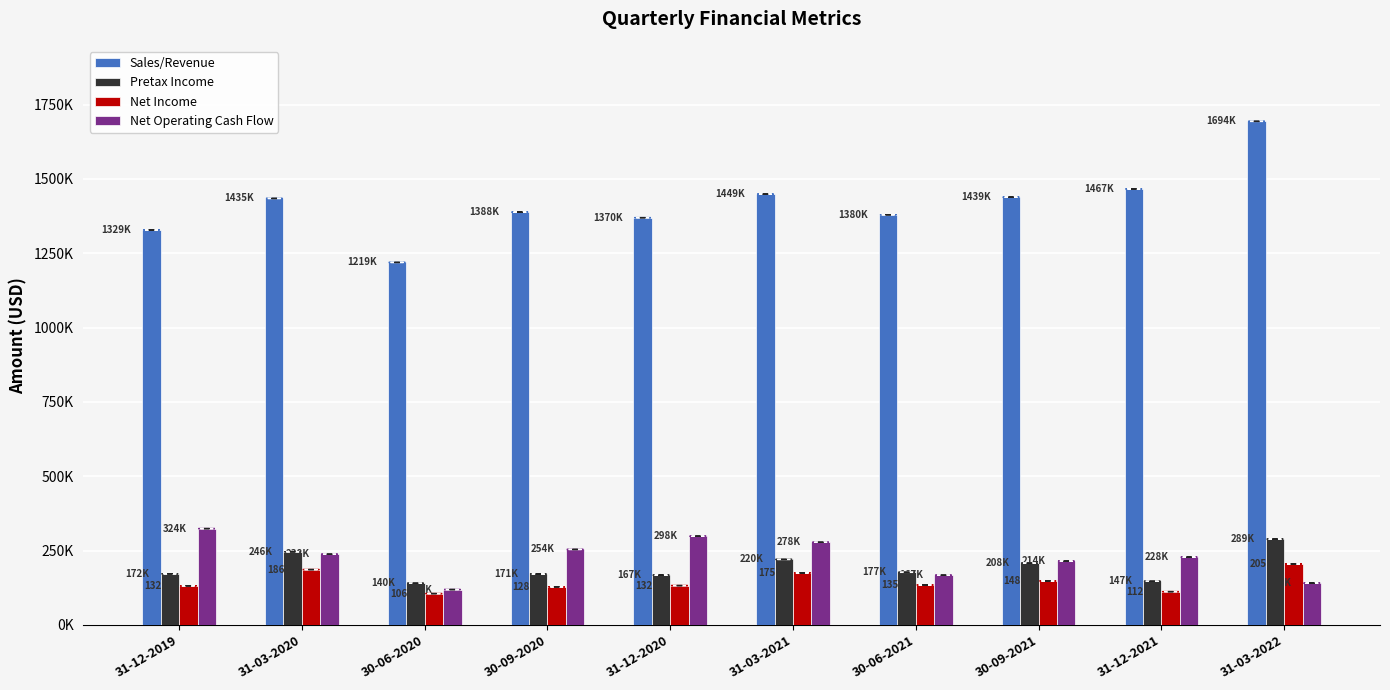

The value of Sales/Revenue at 31-03-2022 is 1693751. True or false?

True